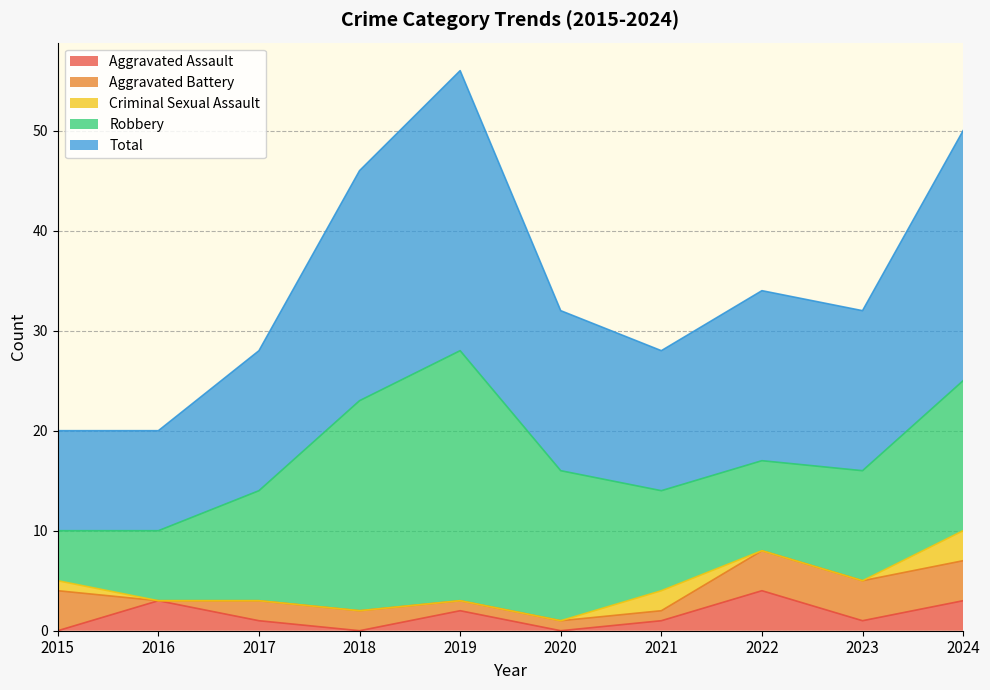

Does the chart display data point markers on the line(s)?

No